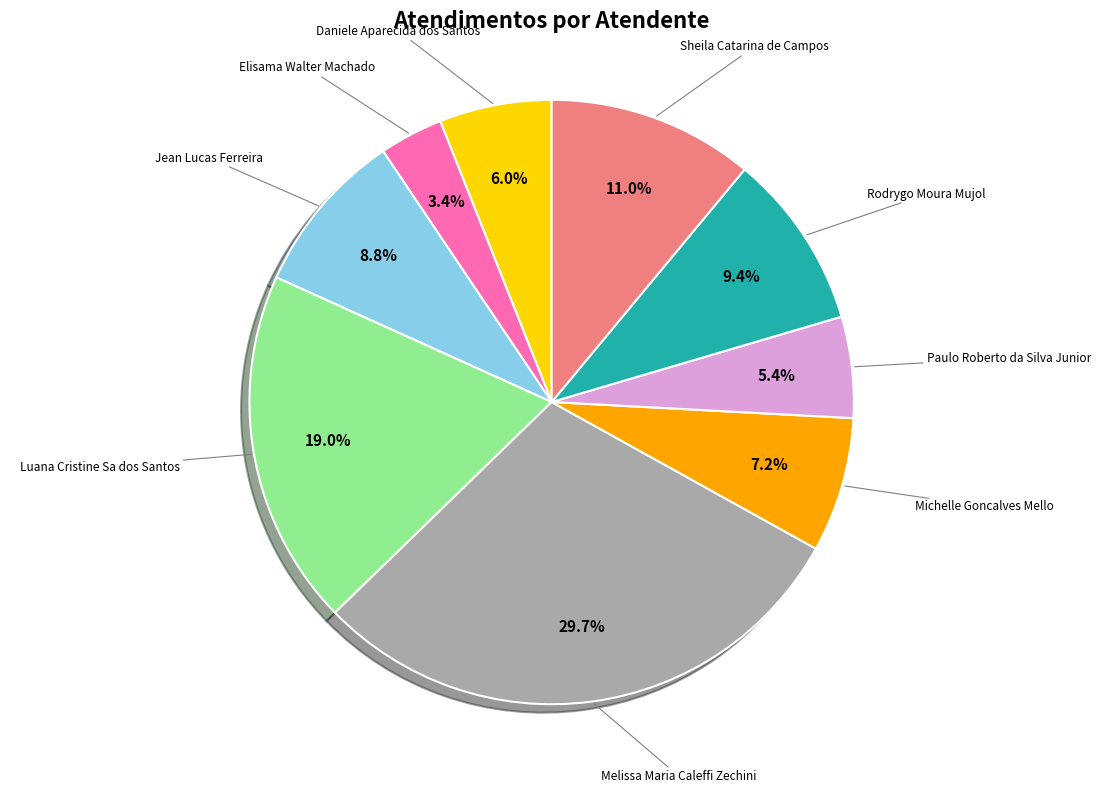

Is there any slice that represents more than half of the pie?

No